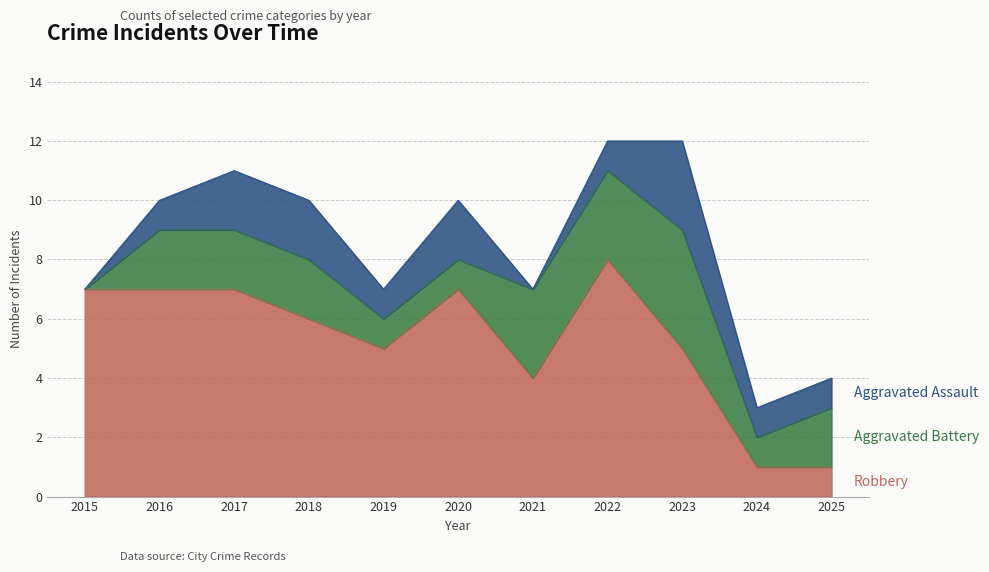

Where does the Aggravated Assault series first go above 1?

2017